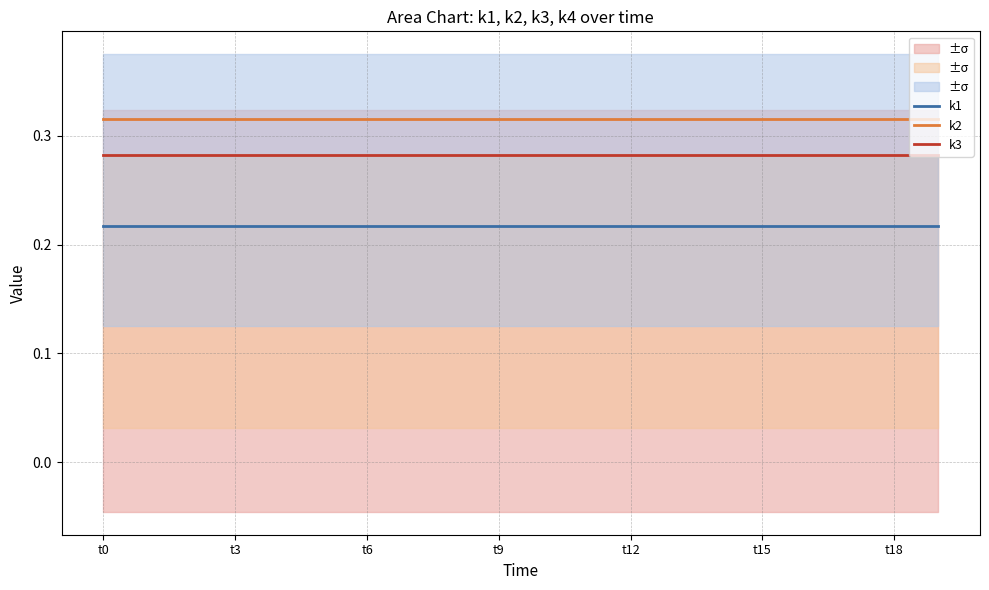

Between 17 and 19, which series saw the biggest shift?

k1